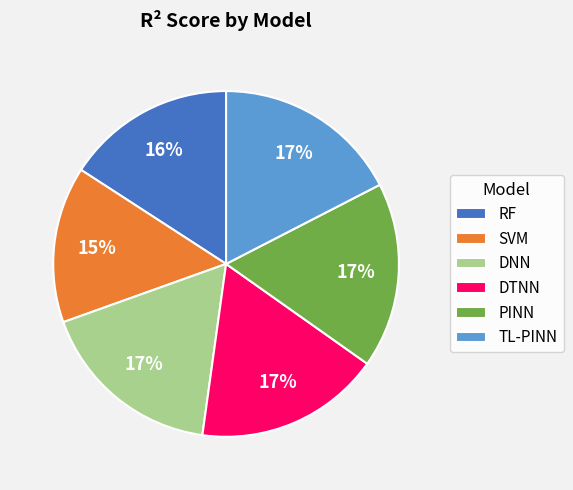

Do DNN and PINN together represent more than half of the pie?

No